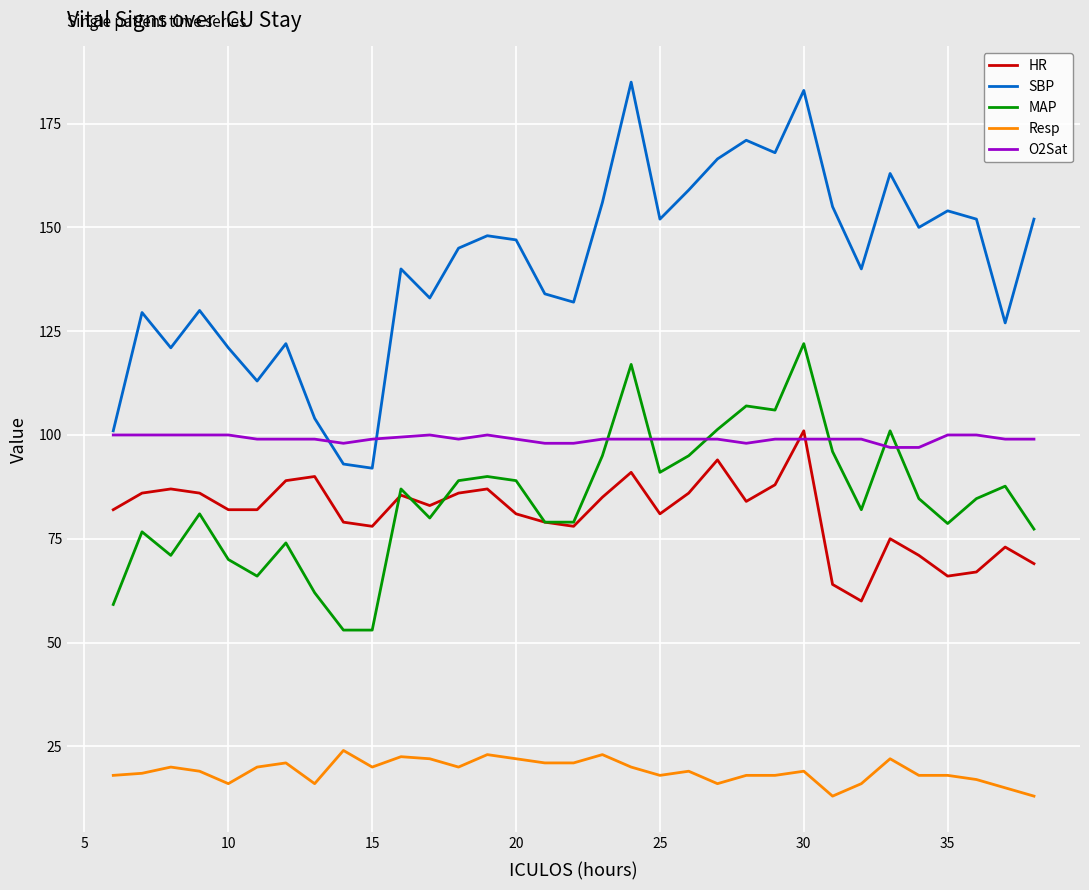

At how many categories does at least one series exceed 30?

33